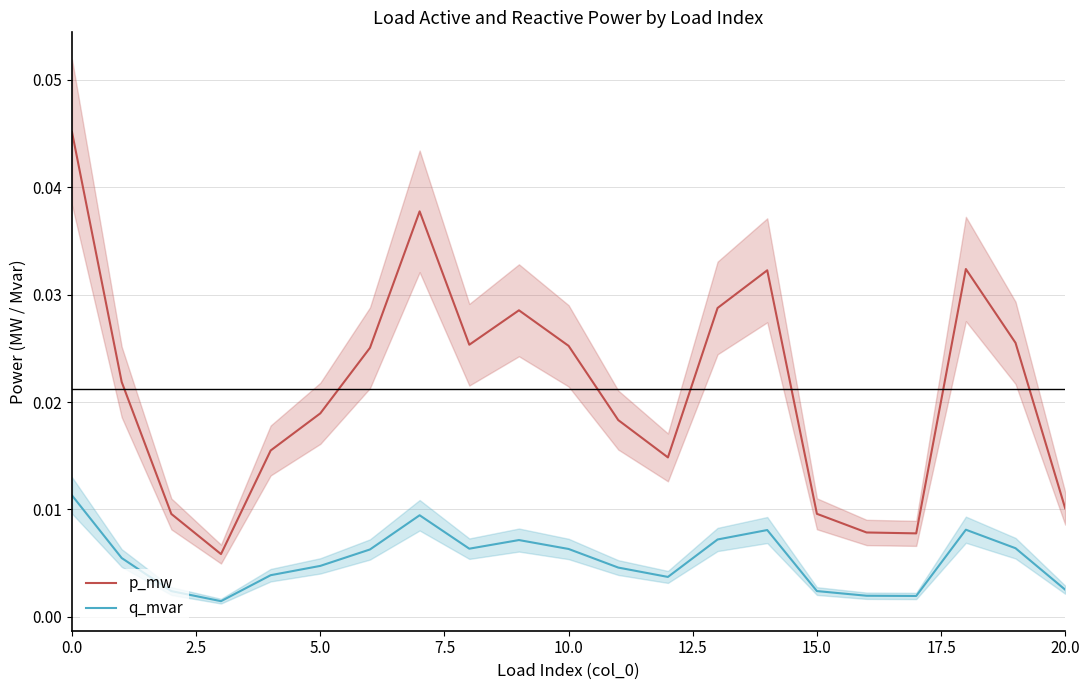

What are all the series names shown in the legend?

p_mw, q_mvar